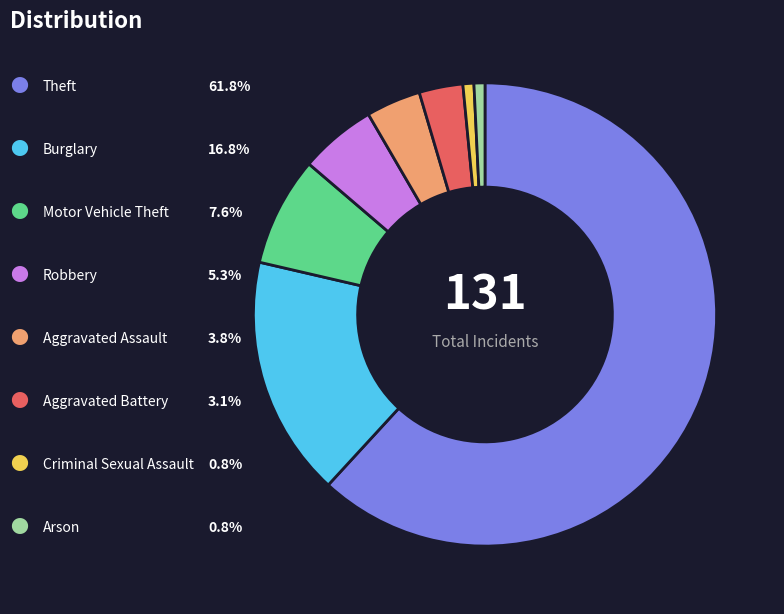

Does any single category account for the majority?

Yes